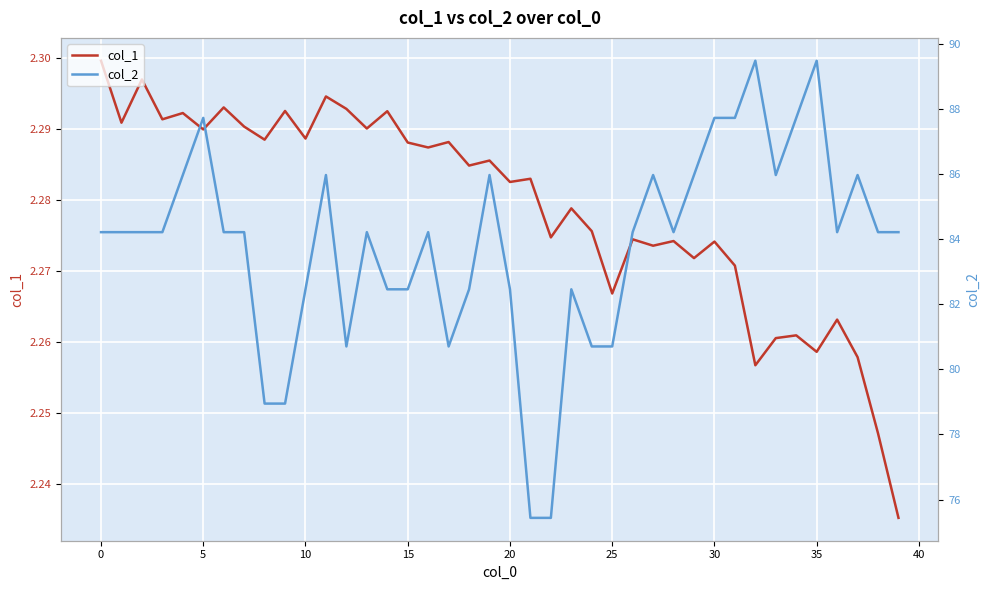

True or false: col_2 and col_1 intersect in this chart.

False